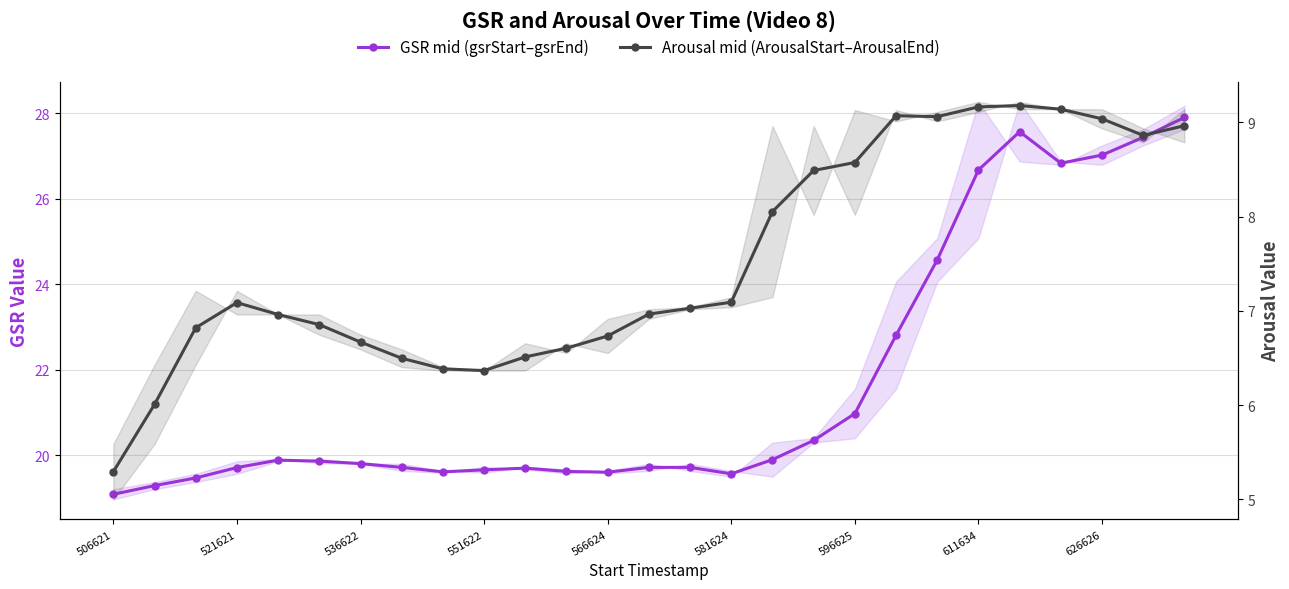

The Arousal mid (ArousalStart–ArousalEnd) series shows 3.9 at 16. True or false?

False